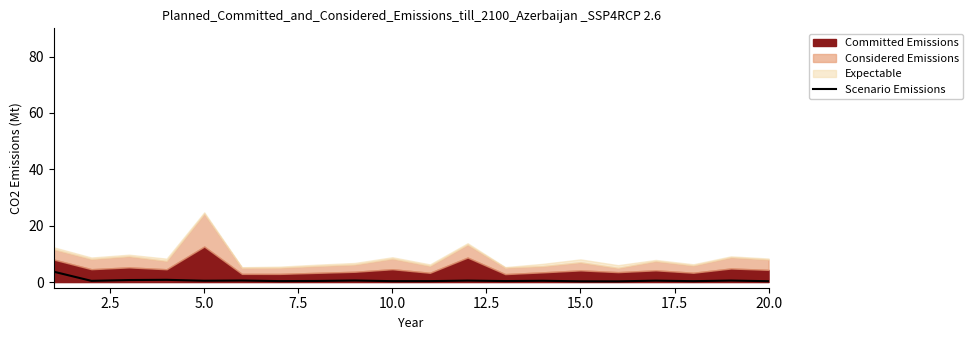

What is the highest value of the Scenario Emissions series?

3.7